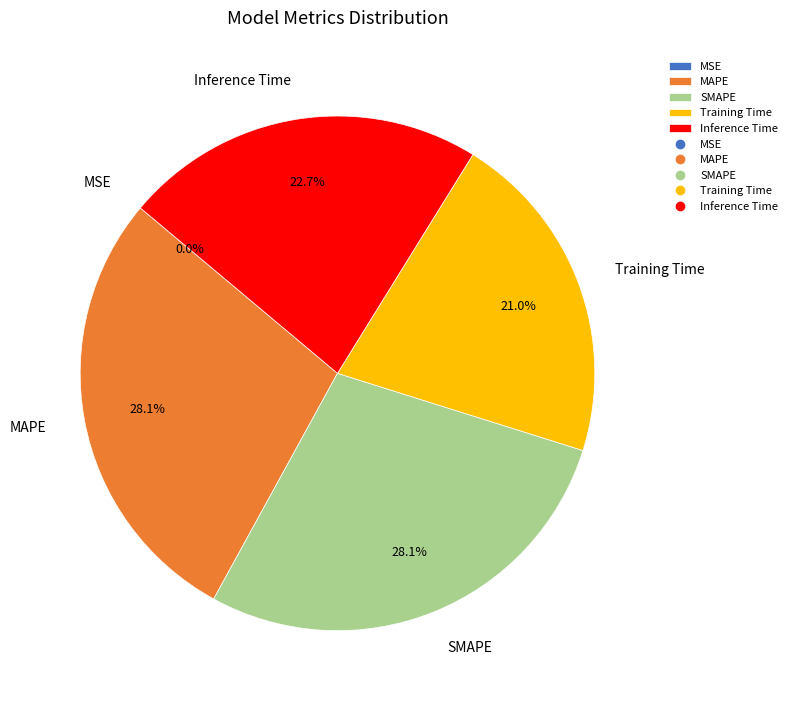

What is the total percentage of Training Time and Inference Time?

43.7%